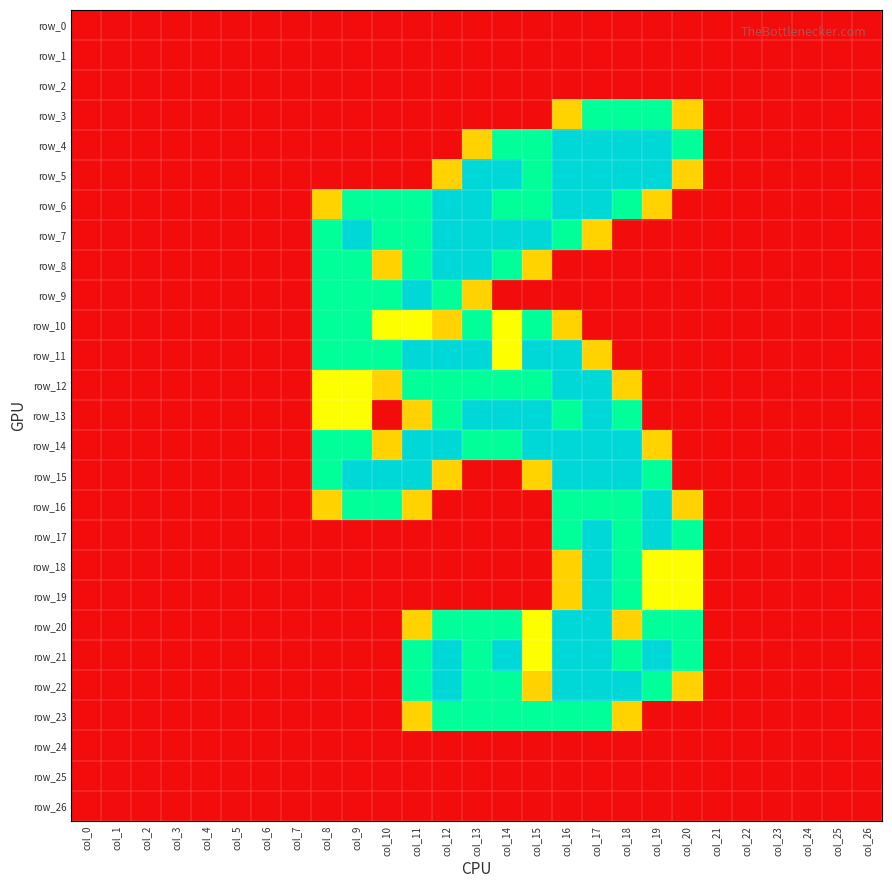

At which category is the sum across all series the highest?

col_17